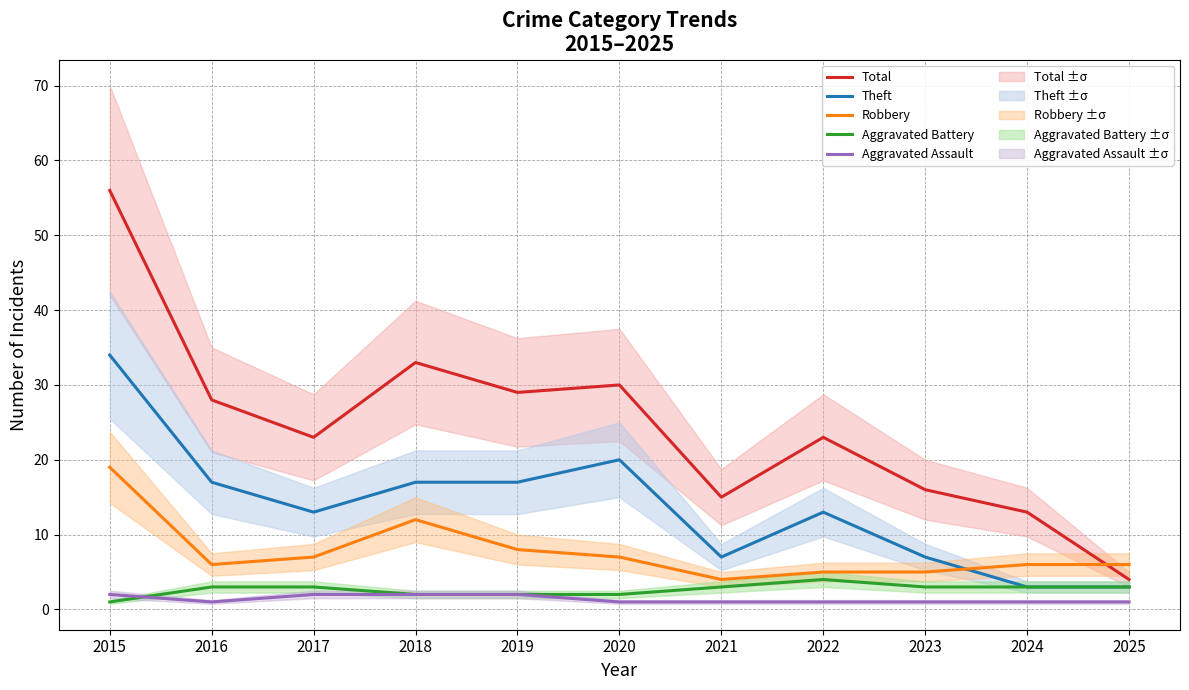

Rank the series at 2021 from lowest to highest value.

Aggravated Assault, Aggravated Battery, Robbery, Theft, Total